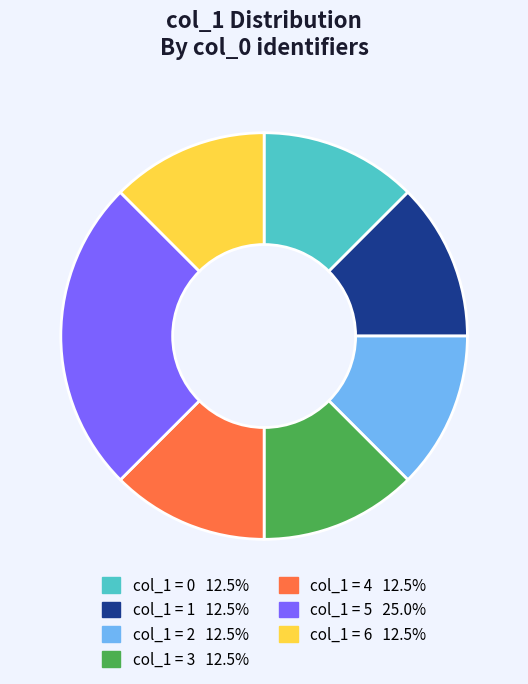

Is there a majority slice in this chart?

No